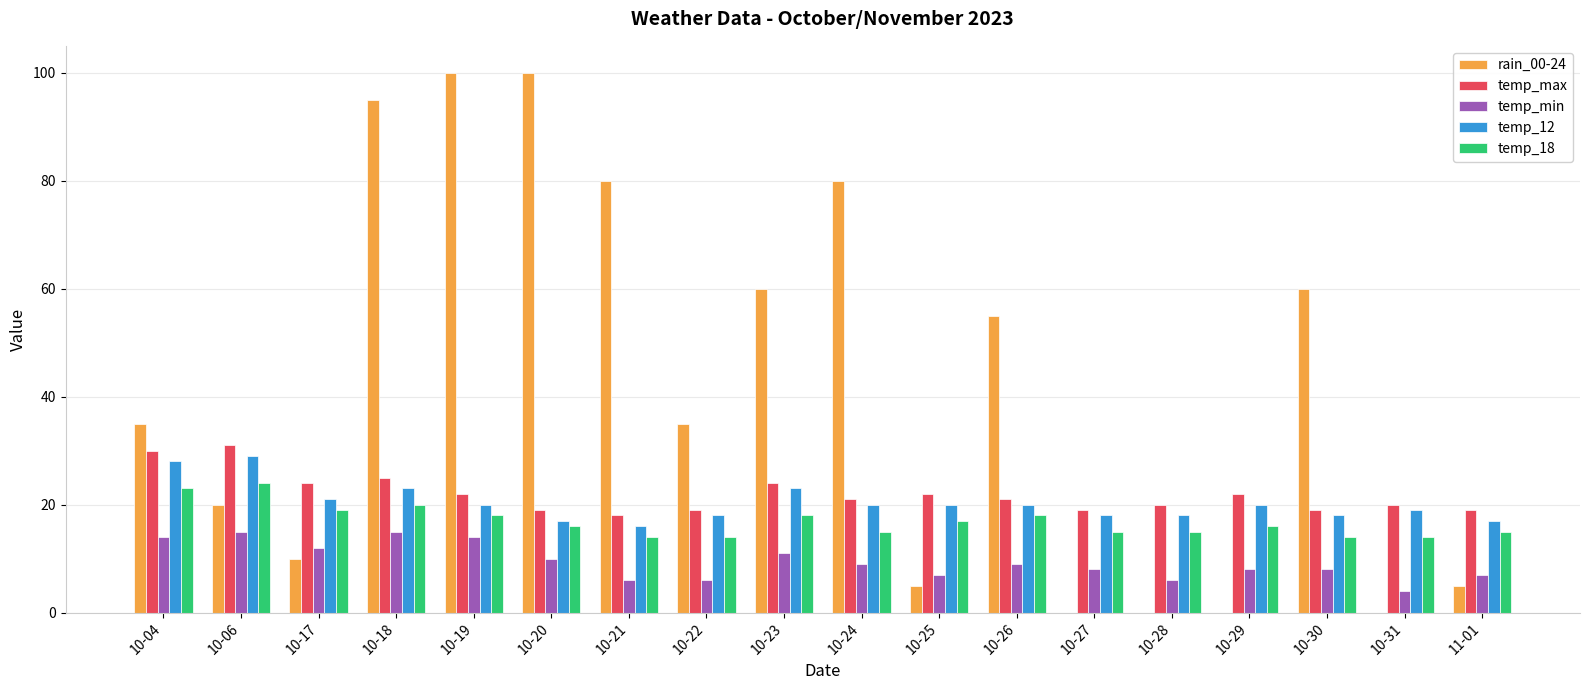

How many data points does each series have?

18